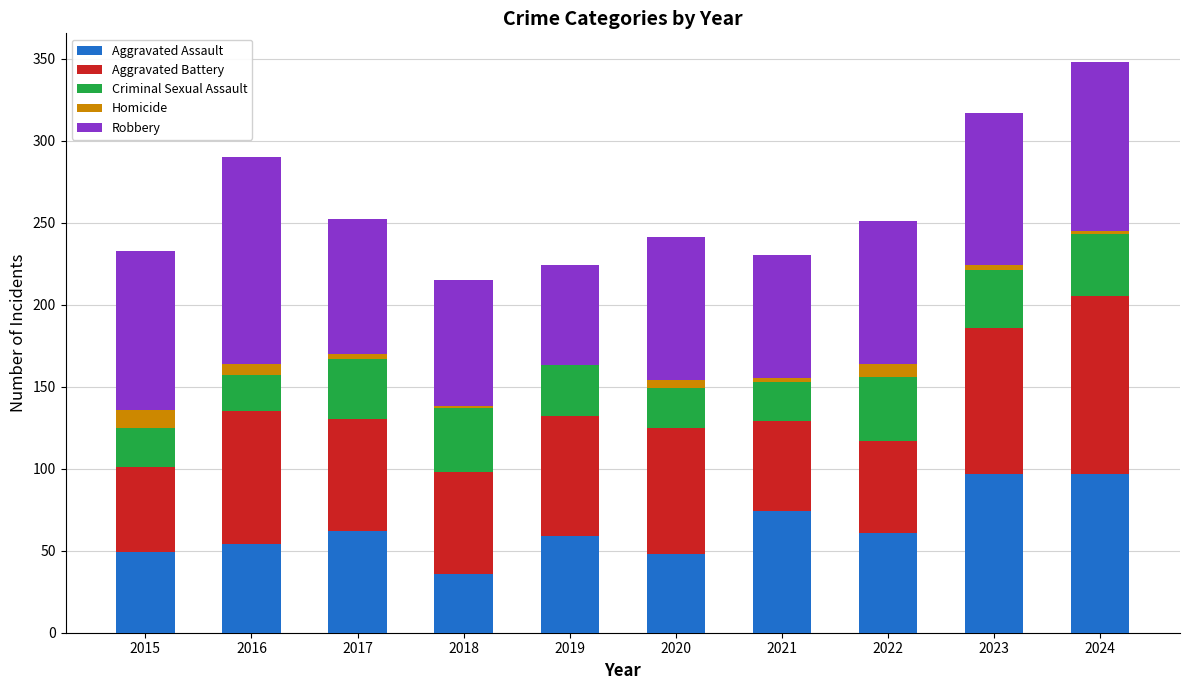

How many categories are shown in the chart?

10